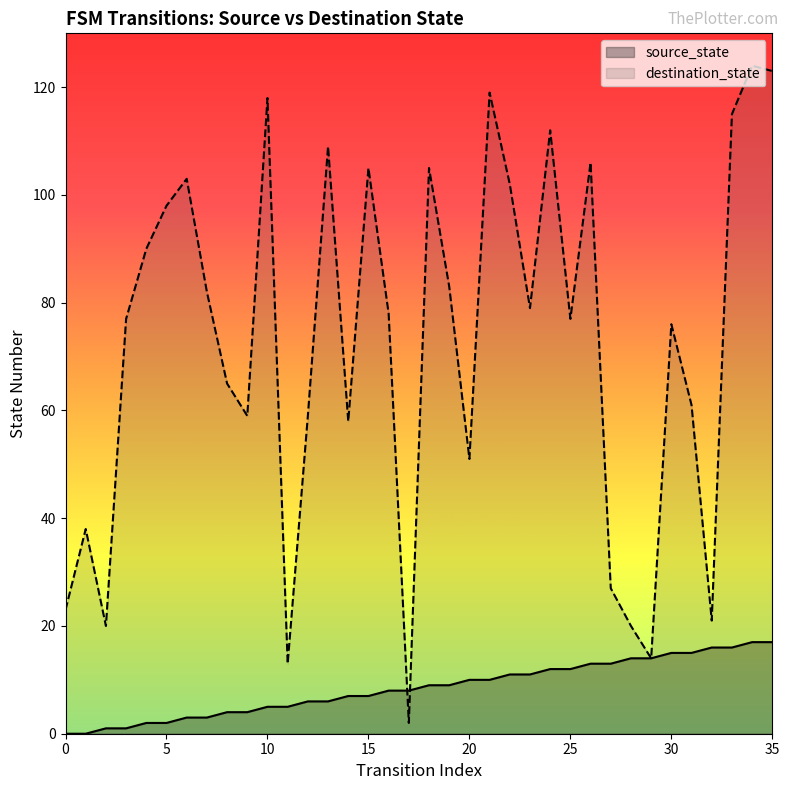

What is the difference between the maximum and minimum values in the source_state series?

17